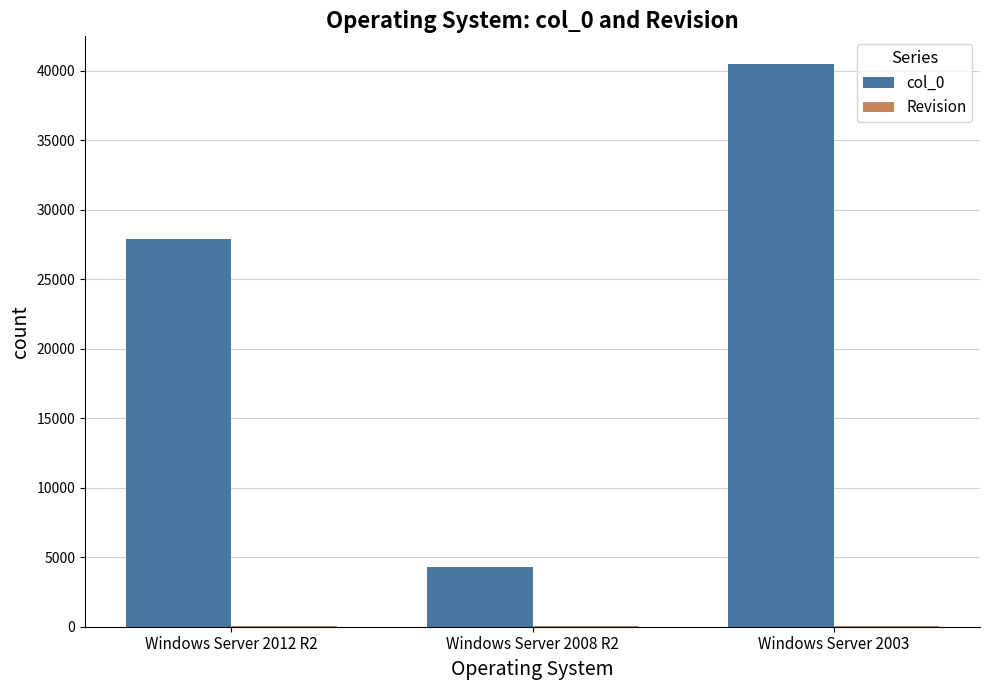

At which category is the sum across all series the highest?

Windows Server 2003